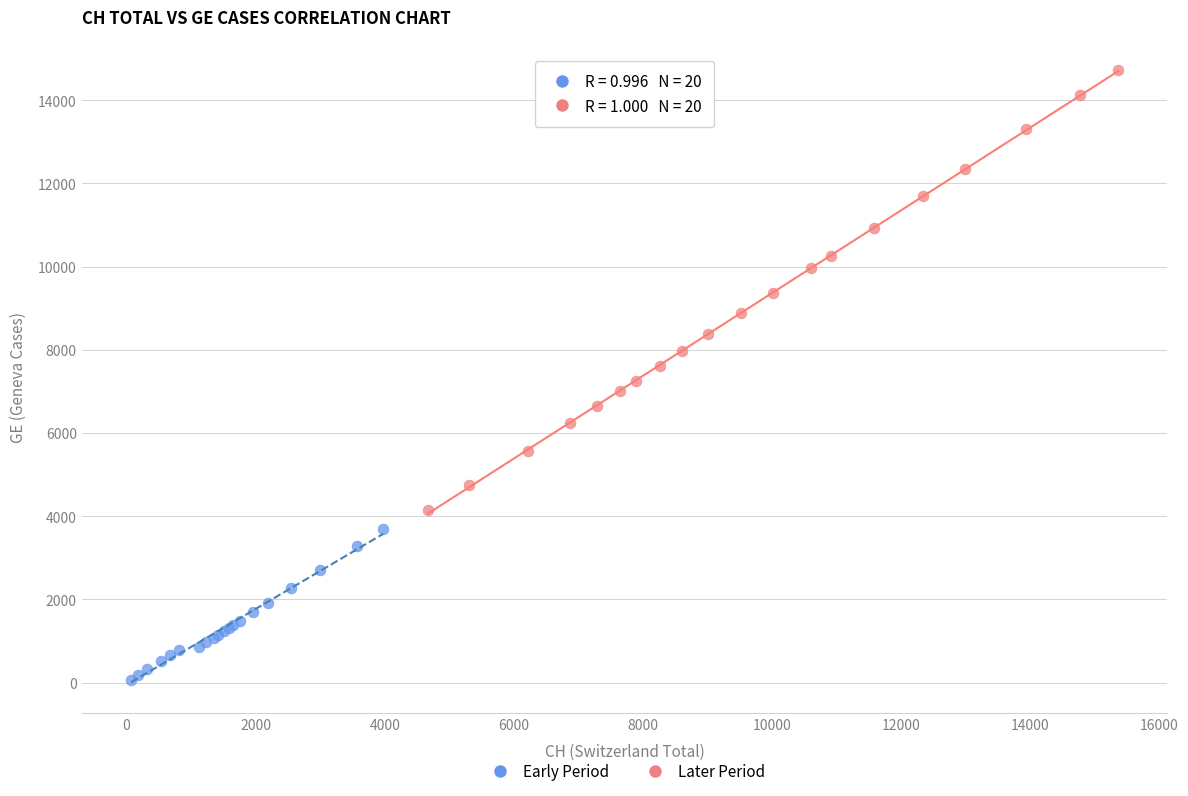

Which series contains the lowest Y value?

Early Period